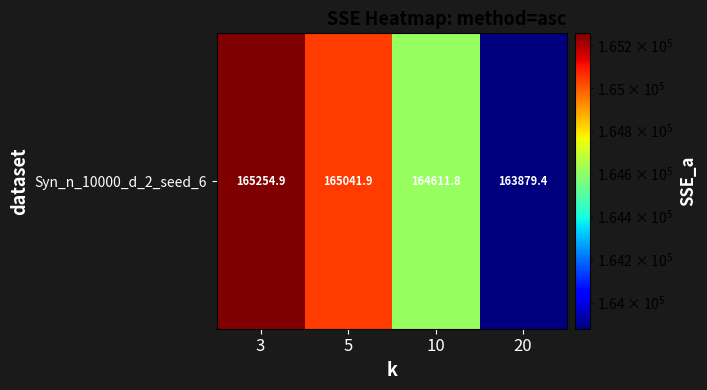

Rank the categories by value from highest to lowest.

3, 5, 10, 20